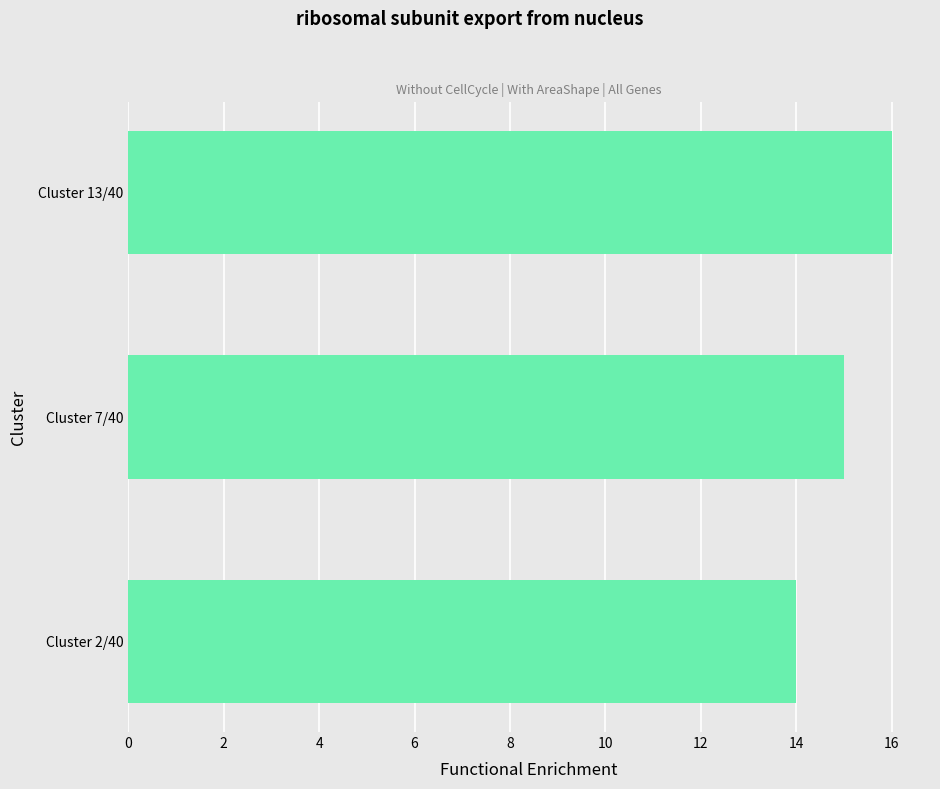

Rank the categories by value from highest to lowest.

Cluster 13/40, Cluster 7/40, Cluster 2/40